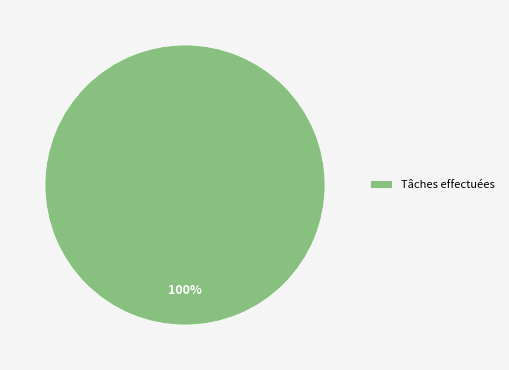

Does any single category account for the majority?

Yes